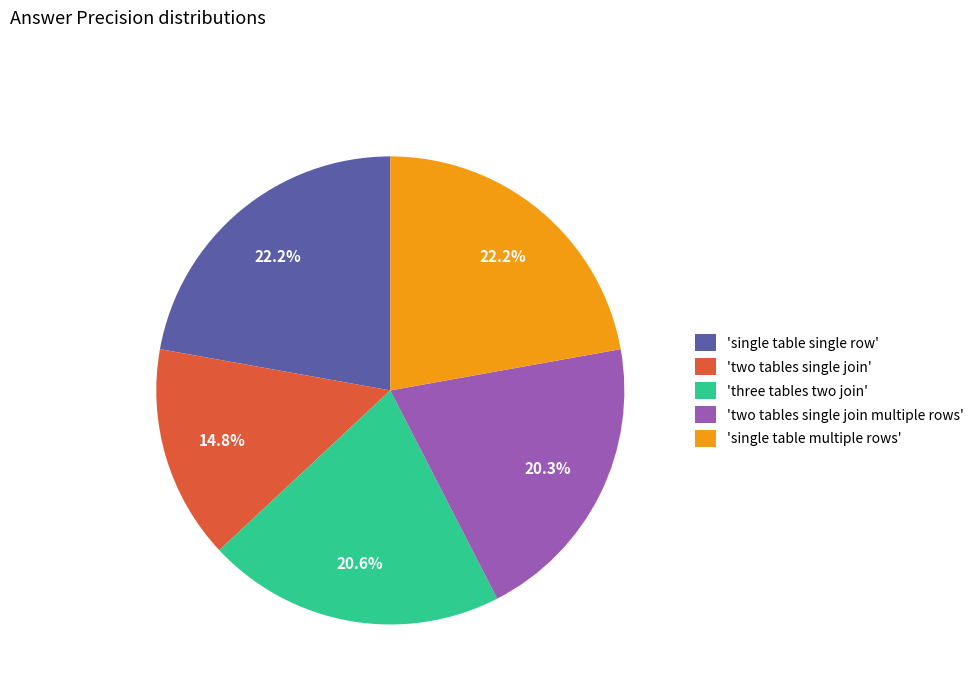

Combined, what portion of the pie is 'two tables single join' and 'two tables single join multiple rows'?

35.1%